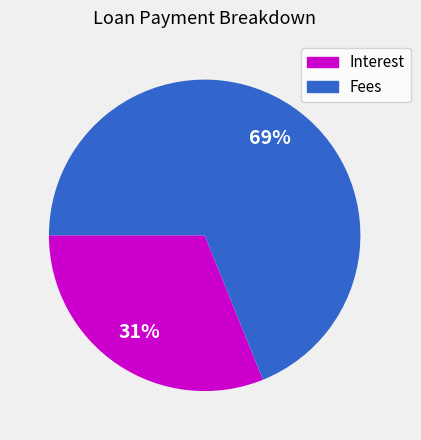

What percentage is the Fees slice, to the nearest percent?

69%